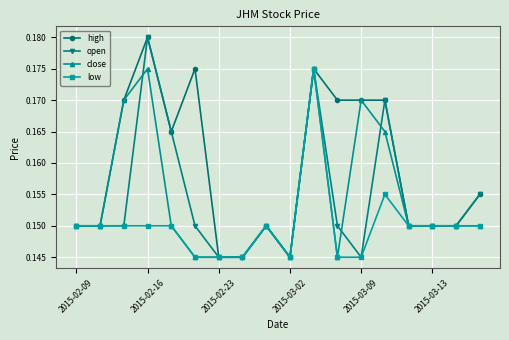

At how many categories does at least one series exceed 0?

18